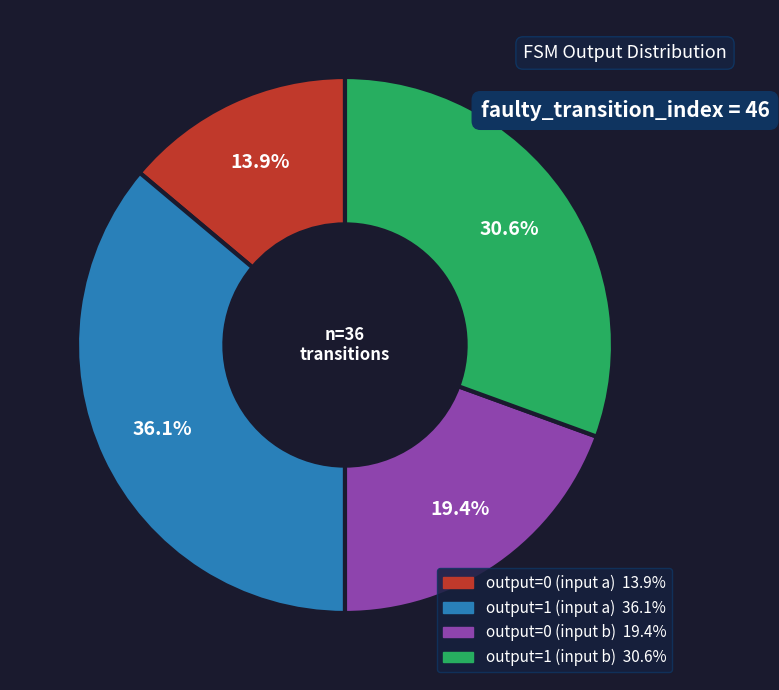

What percentage is the output=1 (input a) slice, to the nearest percent?

36%